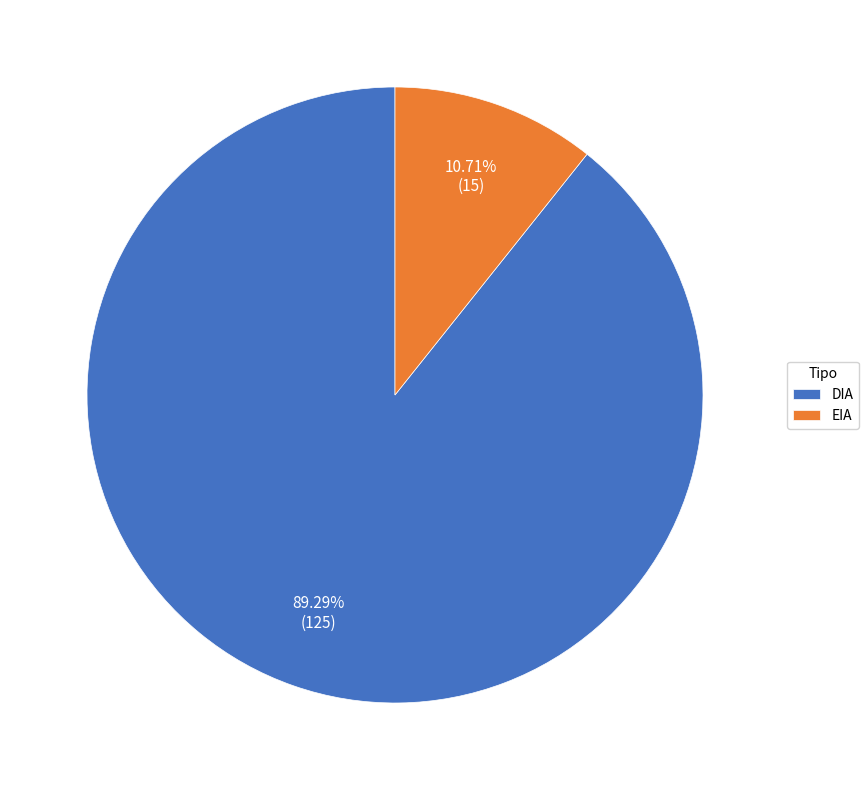

Is DIA the majority of the pie?

Yes